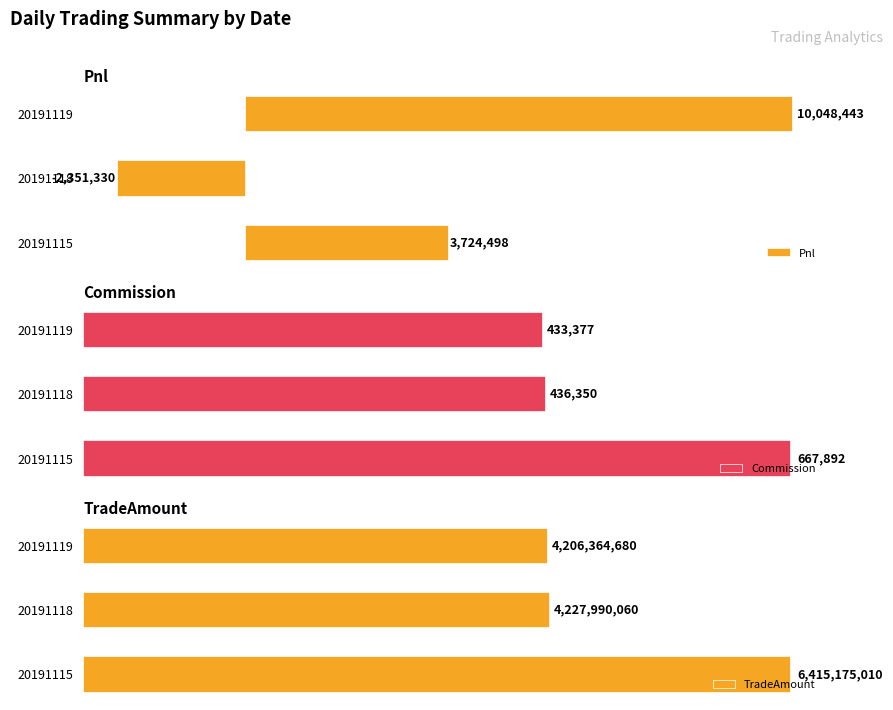

What is the value of the TradeAmount bar at the 1st from the left?

6415175010.0